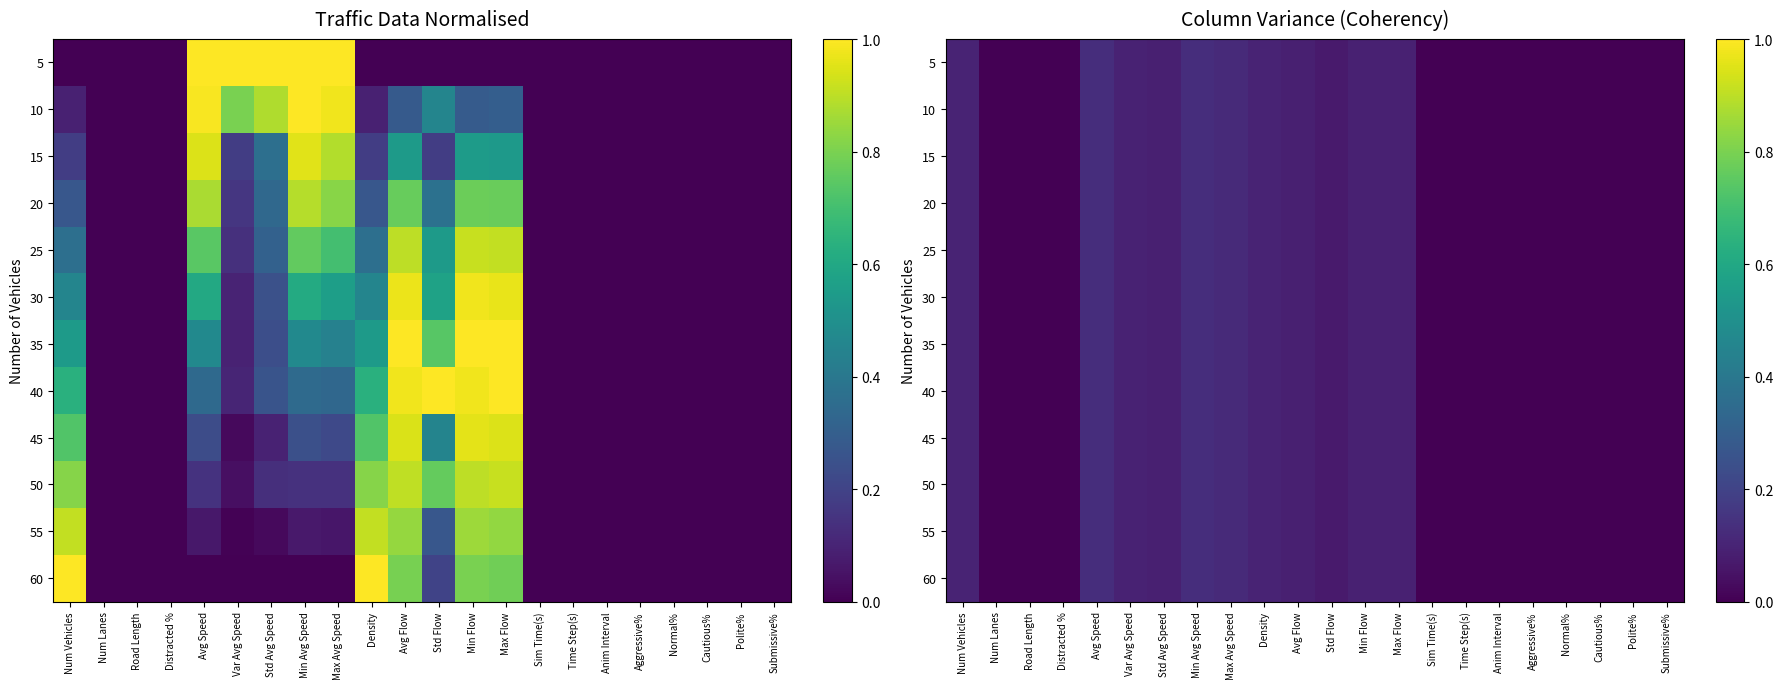

Is it true that 25 equals 0.0 at Aggressive%?

True